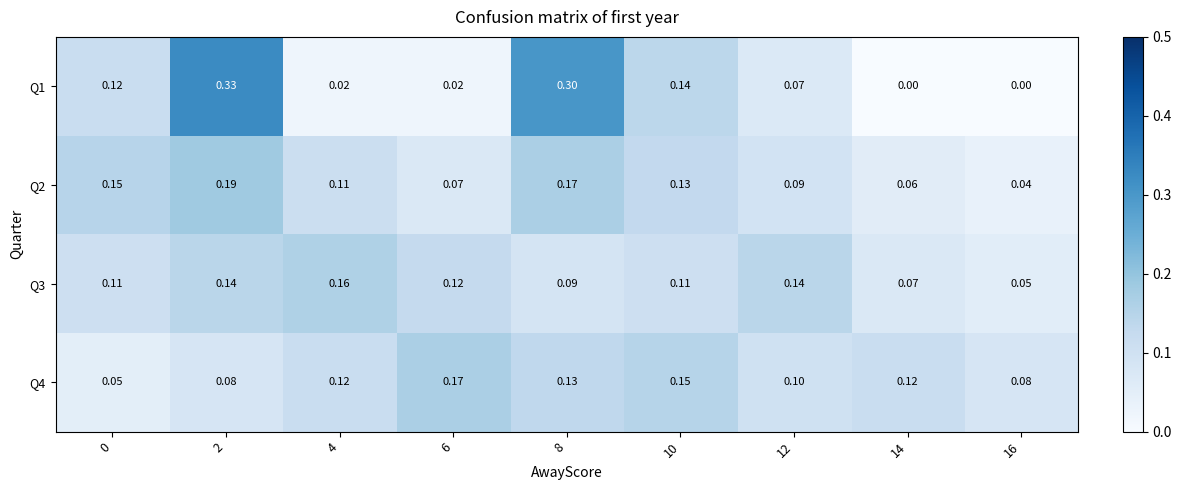

Is the value of Q2 at 4 greater than the value of Q1 at 0?

No